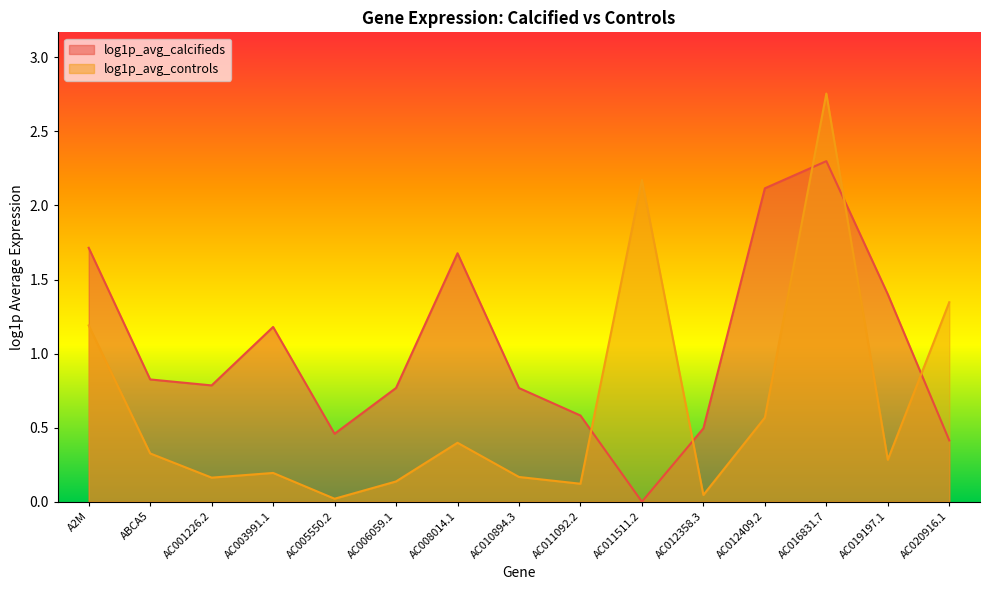

Reading left to right, extract all data points from this chart.

log1p_avg_calcifieds: A2M=1.7	ABCA5=0.8	AC001226.2=0.8	AC003991.1=1.2	AC005550.2=0.5	AC006059.1=0.8	AC008014.1=1.7	AC010894.3=0.8	AC011092.2=0.6	AC011511.2=0.0	AC012358.3=0.5	AC012409.2=2.1	AC016831.7=2.3	AC019197.1=1.4	AC020916.1=0.4
log1p_avg_controls: A2M=1.2	ABCA5=0.3	AC001226.2=0.2	AC003991.1=0.2	AC005550.2=0.0	AC006059.1=0.1	AC008014.1=0.4	AC010894.3=0.2	AC011092.2=0.1	AC011511.2=2.2	AC012358.3=0.0	AC012409.2=0.6	AC016831.7=2.8	AC019197.1=0.3	AC020916.1=1.3